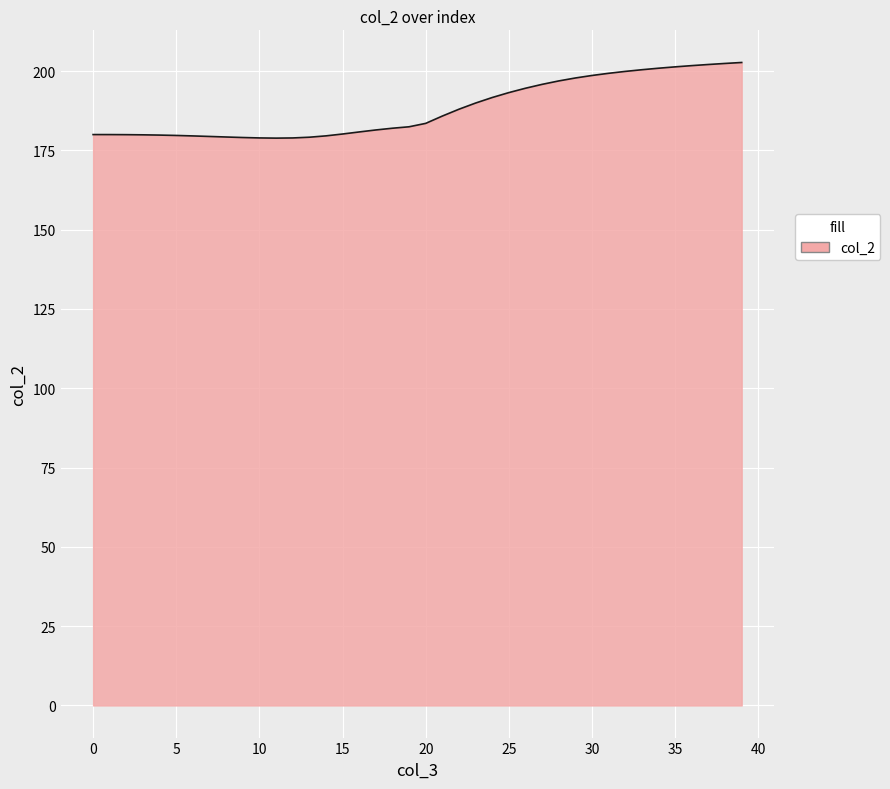

What is the smallest value displayed?

178.9